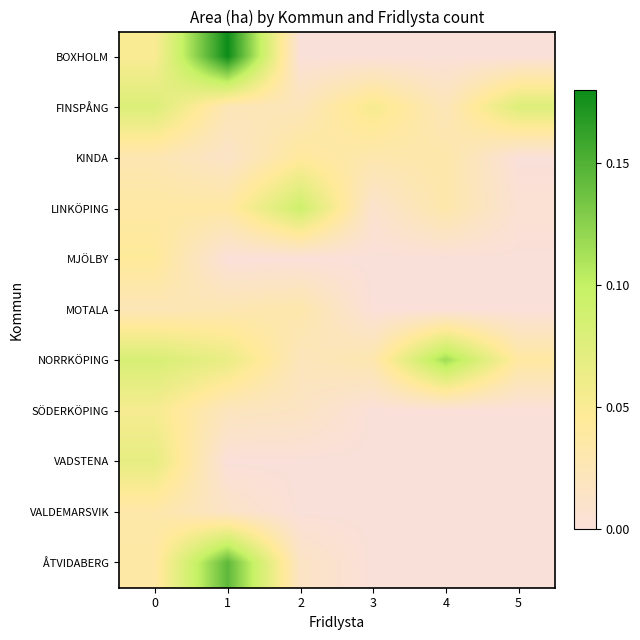

What is the difference between the highest and lowest values at 0?

0.1